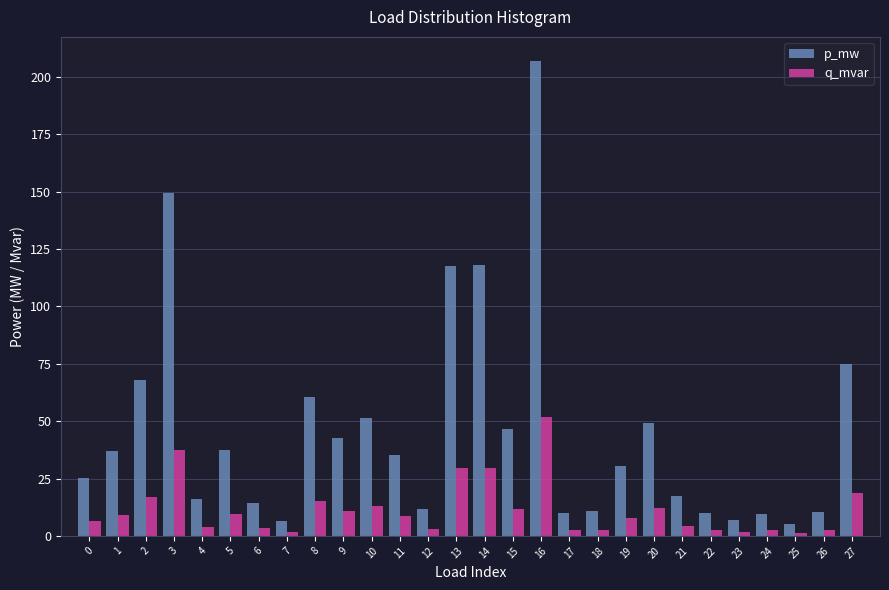

The value of p_mw at 13 is 117.7. True or false?

True